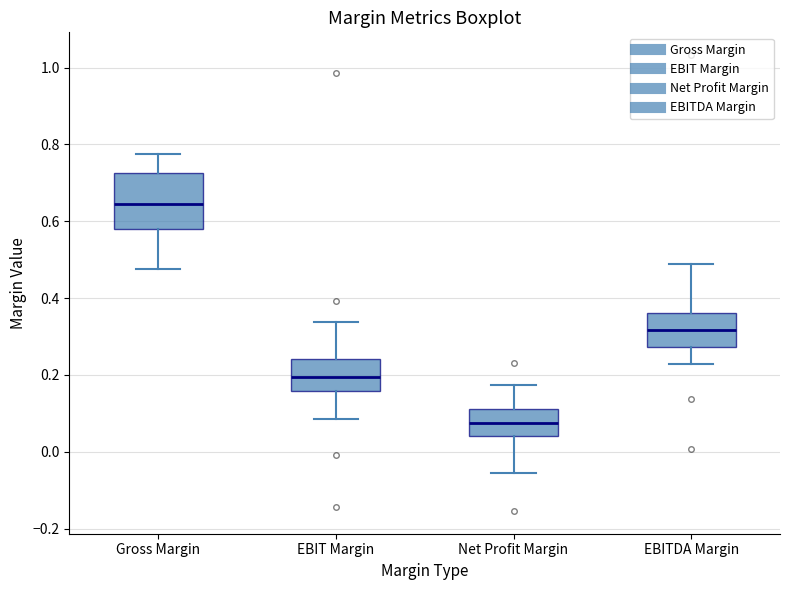

Which box's median line is the lowest?

Net Profit Margin